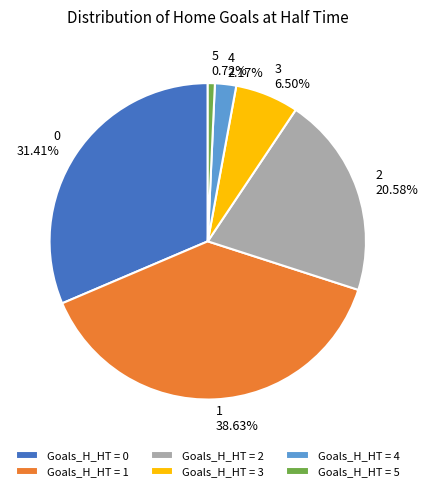

How much of the chart is everything except 1?

61.4%